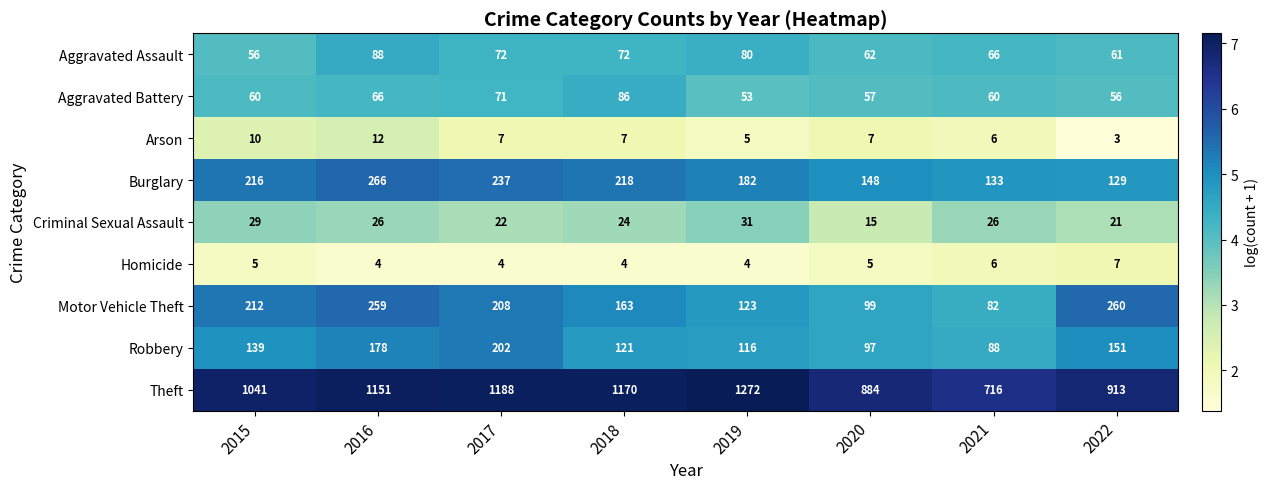

What is the difference between the maximum and second lowest values in the Criminal Sexual Assault series?

10